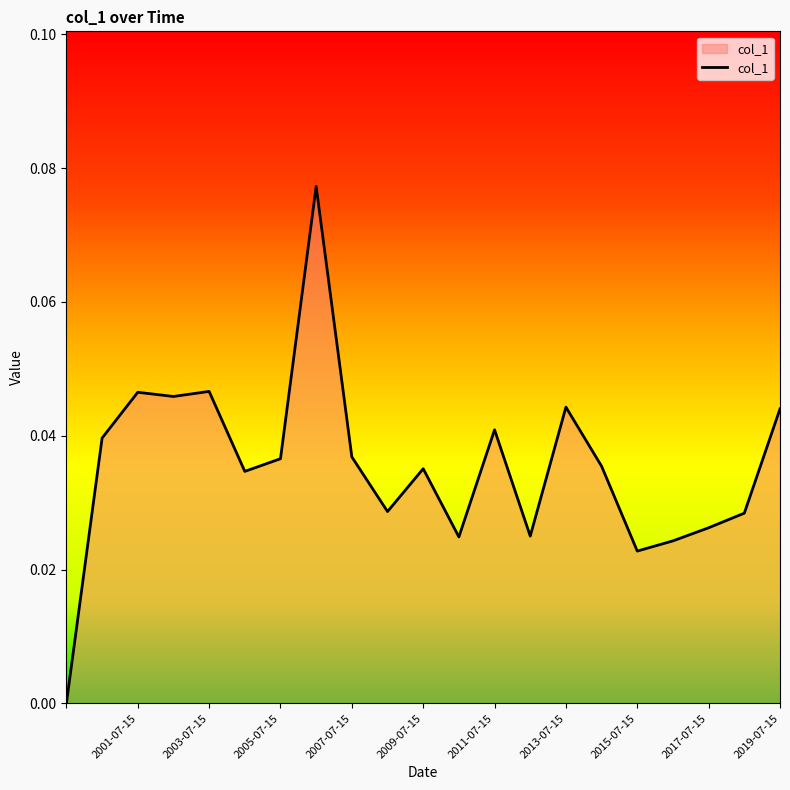

True or false: the data shows 0.1 at 2011-07-15.

False